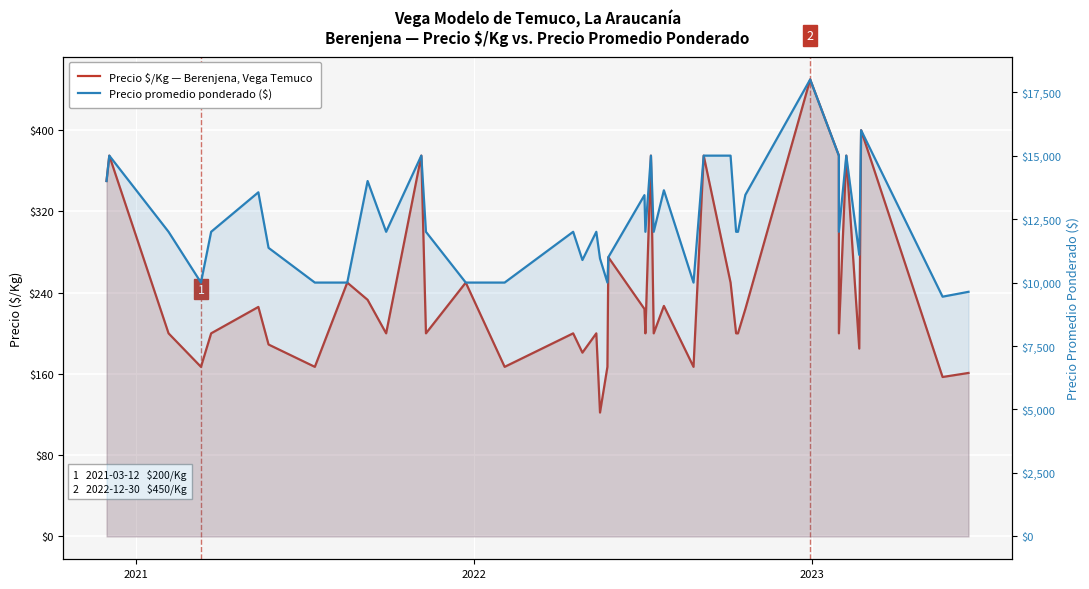

True or false: Precio promedio ponderado ($) and Precio $/Kg — Berenjena, Vega Temuco cross at least once.

False